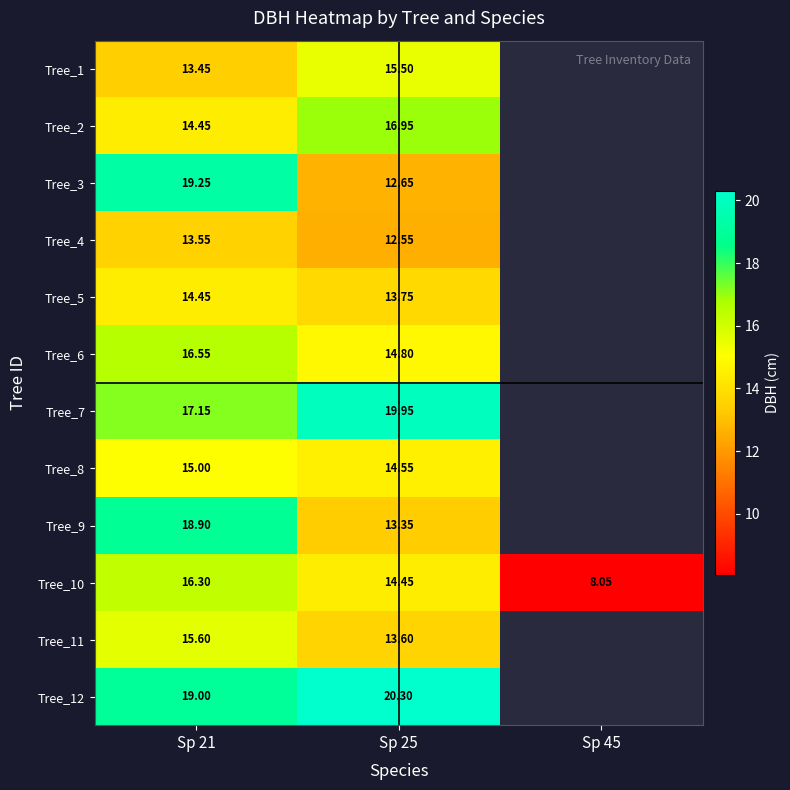

Is the value of Tree_5 at Sp 25 greater than the value of Tree_8 at Sp 21?

No